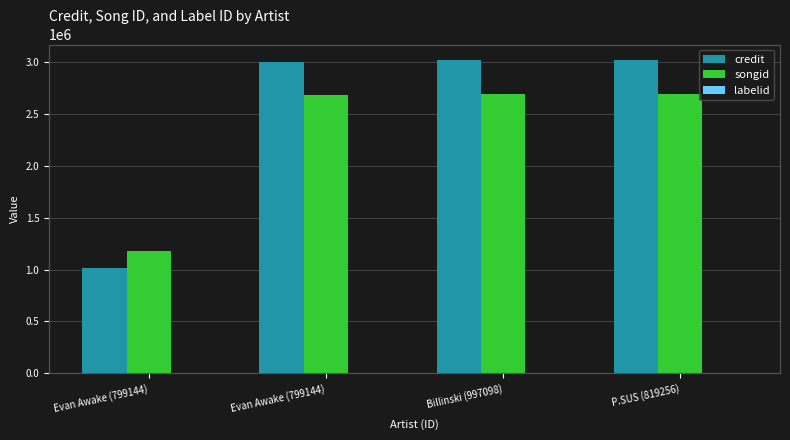

At Evan Awake (799144), list the series in order from largest to smallest.

songid, credit, labelid